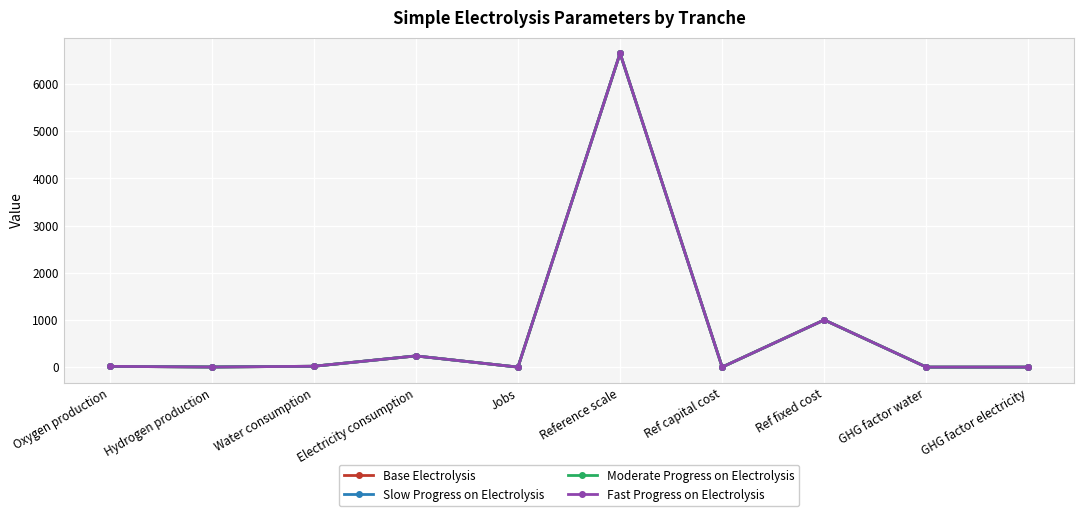

Does the chart have visible grid lines?

Yes